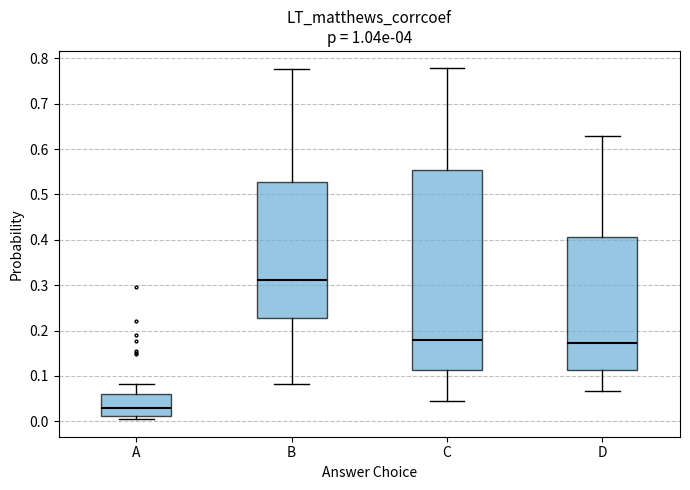

Reading left to right, read every box against the y-axis: the position of its median line, the range the box covers, and the ends of its whiskers. The values are not printed on the chart, so give them approximately, as read against the axis.

A: median 0.03, box 0.01 to 0.06, whiskers 0.00 to 0.08
B: median 0.31, box 0.23 to 0.53, whiskers 0.08 to 0.78
C: median 0.18, box 0.11 to 0.55, whiskers 0.04 to 0.78
D: median 0.17, box 0.11 to 0.41, whiskers 0.07 to 0.63